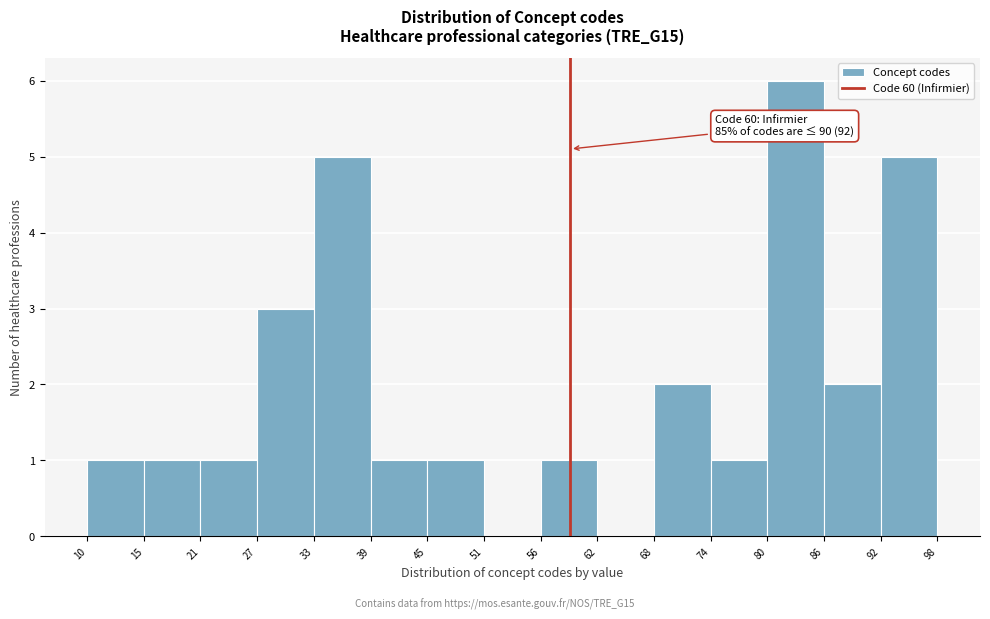

Over which range of the x-axis is the bar tallest?

80 to 86